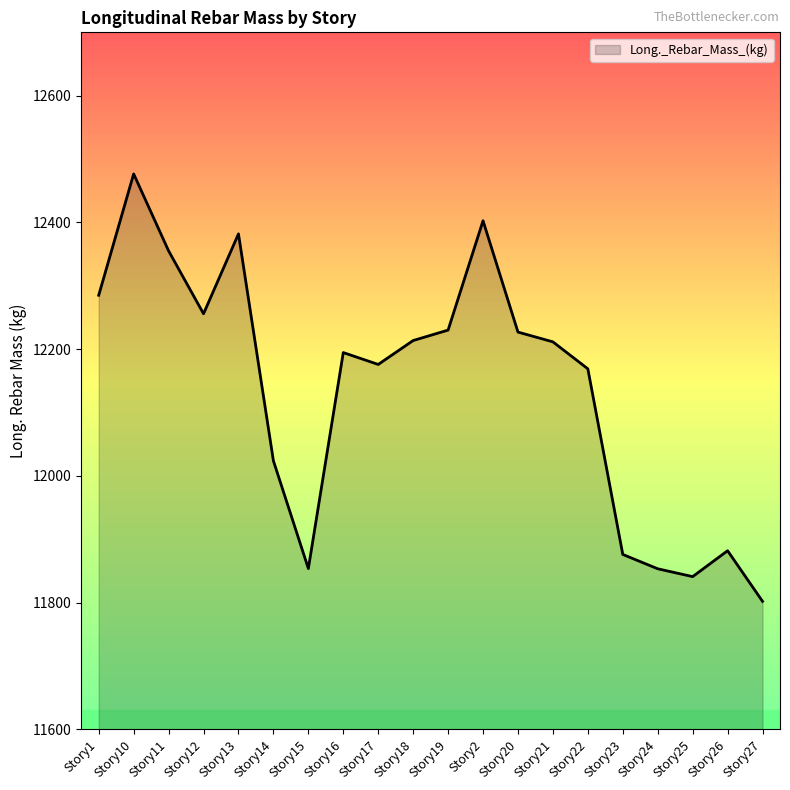

What is the smallest value displayed?

11801.9